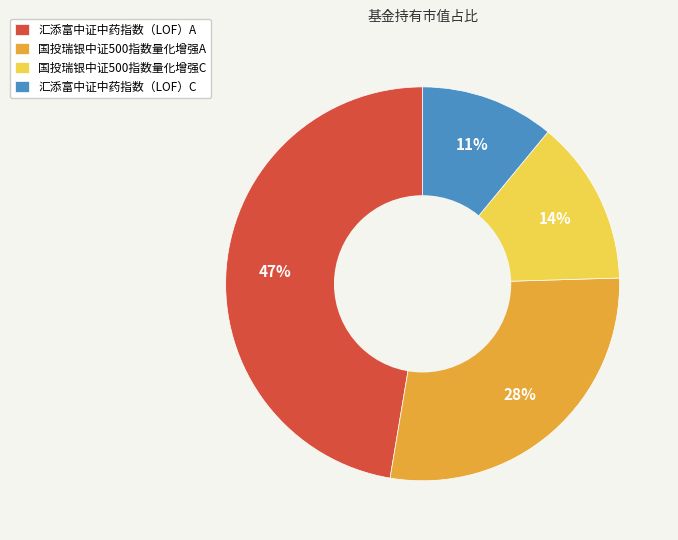

Rank the categories by value from lowest to highest.

汇添富中证中药指数（LOF）C, 国投瑞银中证500指数量化增强C, 国投瑞银中证500指数量化增强A, 汇添富中证中药指数（LOF）A